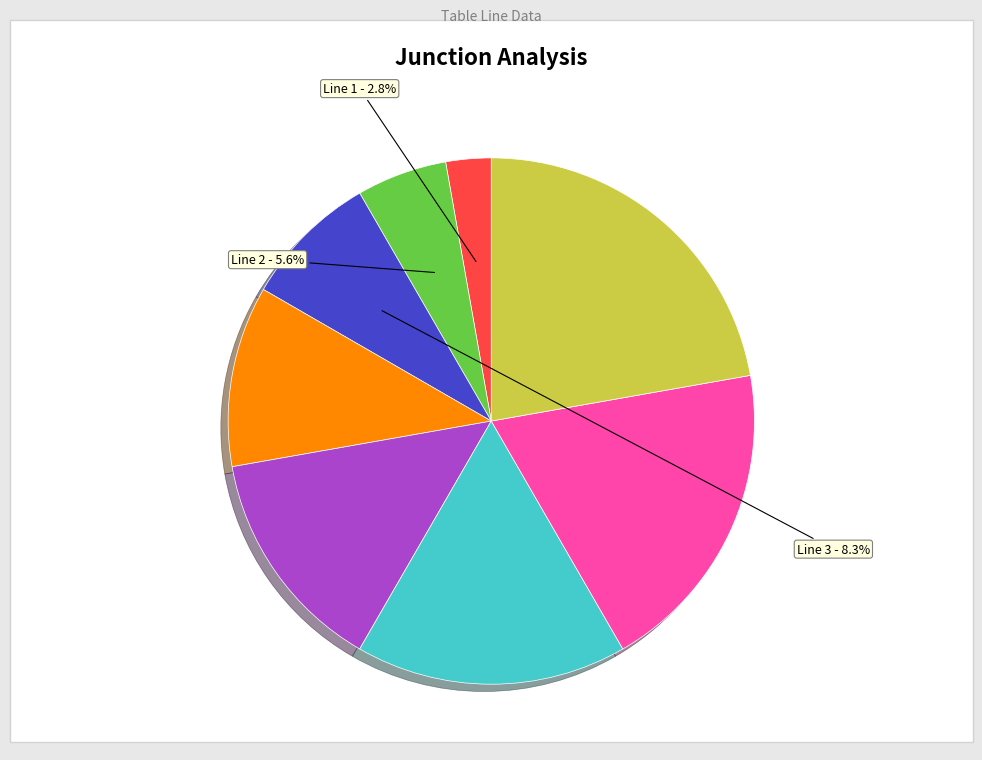

Is there any slice that represents more than half of the pie?

No